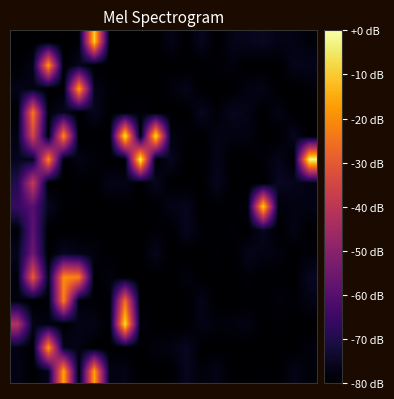

At which category does the chart reach its minimum across all series?

1